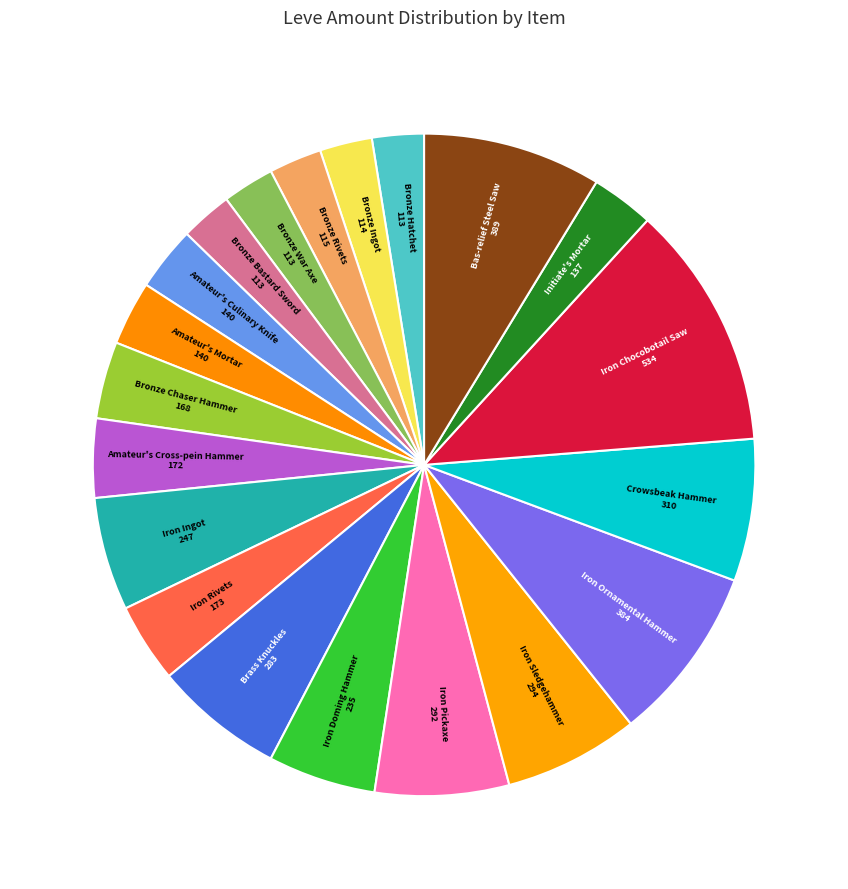

How many slices are in this pie chart?

20